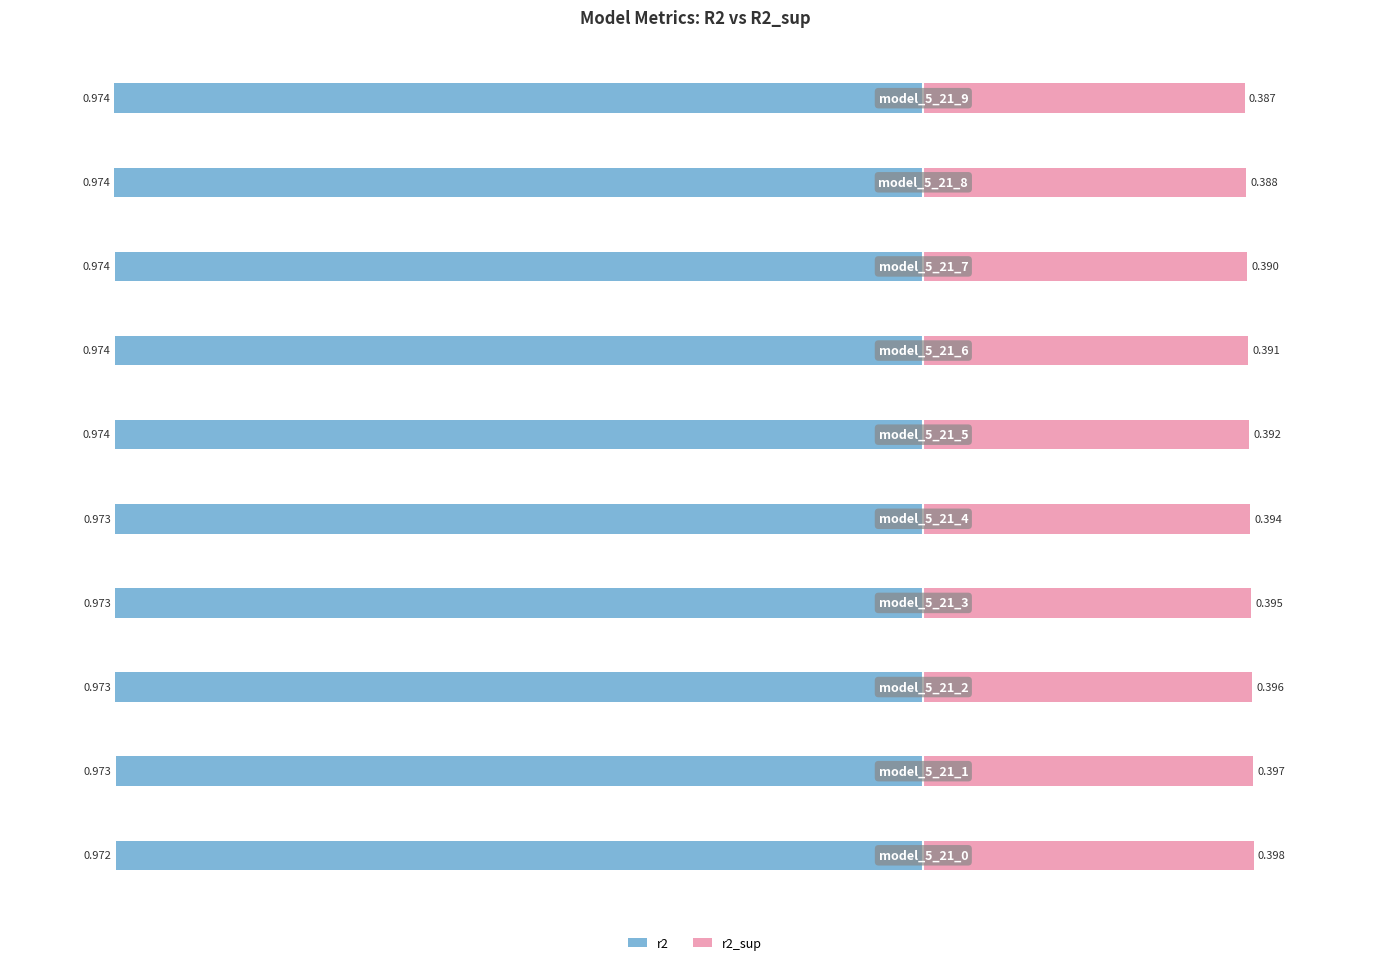

The value of r2_sup at 3 is 0.1. True or false?

False